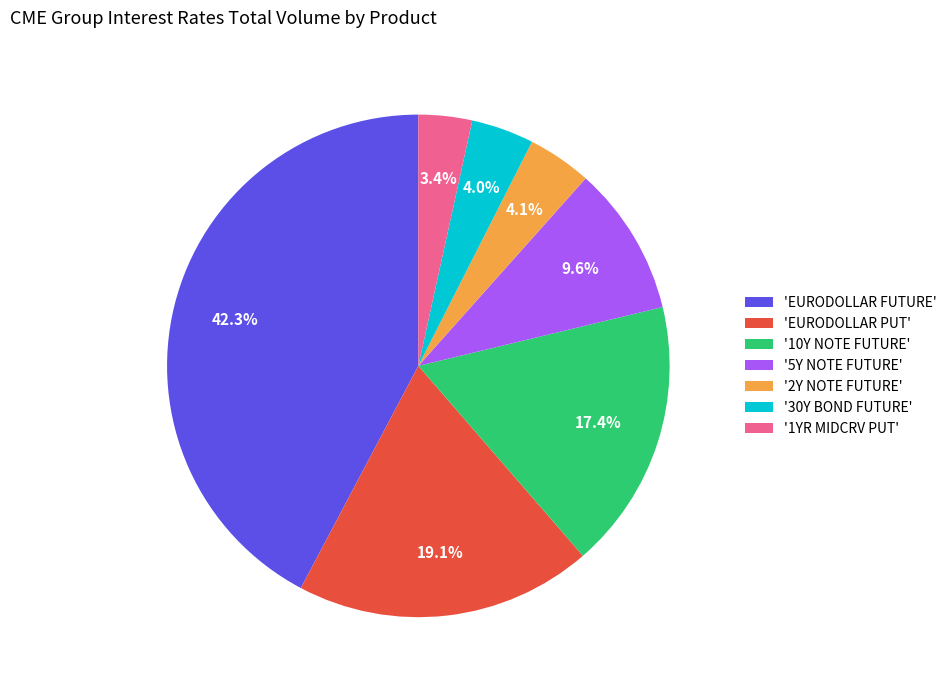

What is the largest slice in the pie chart?

'EURODOLLAR FUTURE'